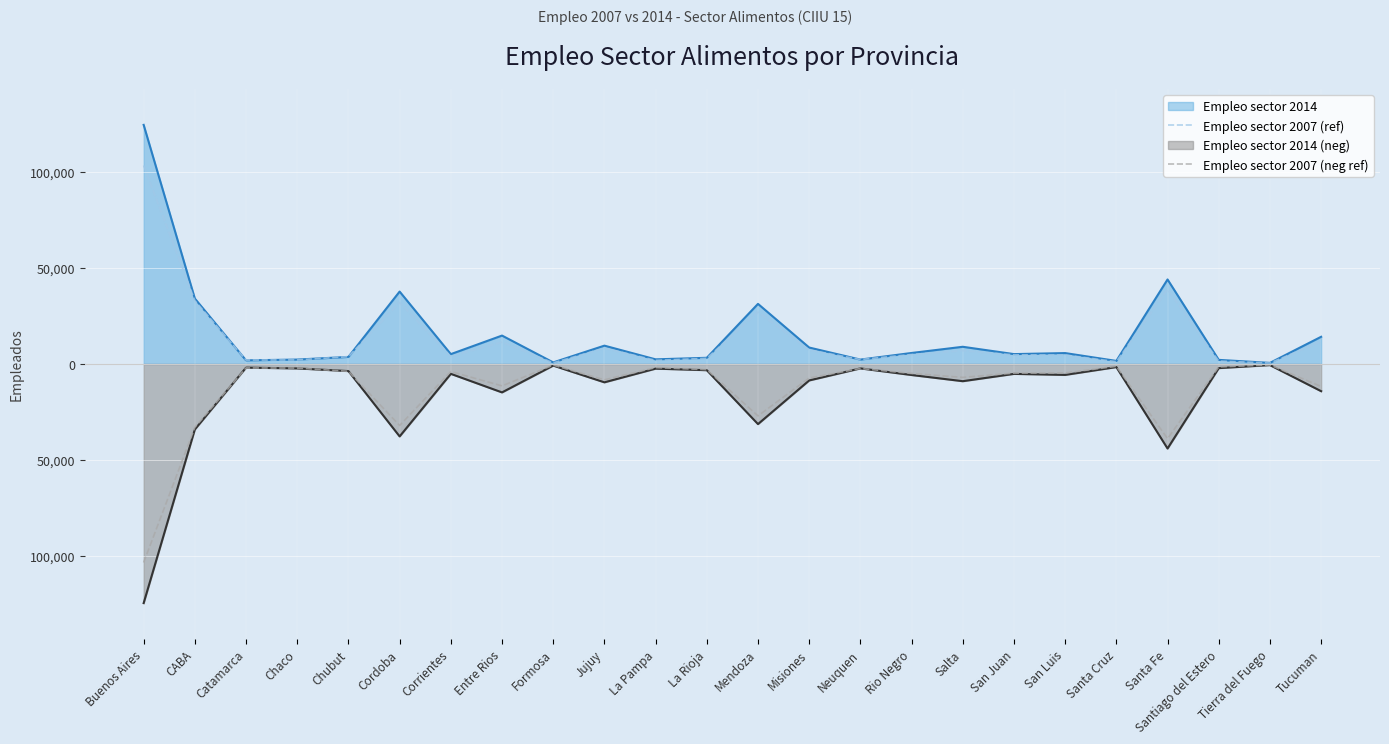

True or false: Empleo sector 2007 (neg ref) and Empleo sector 2007 (ref) intersect in this chart.

False